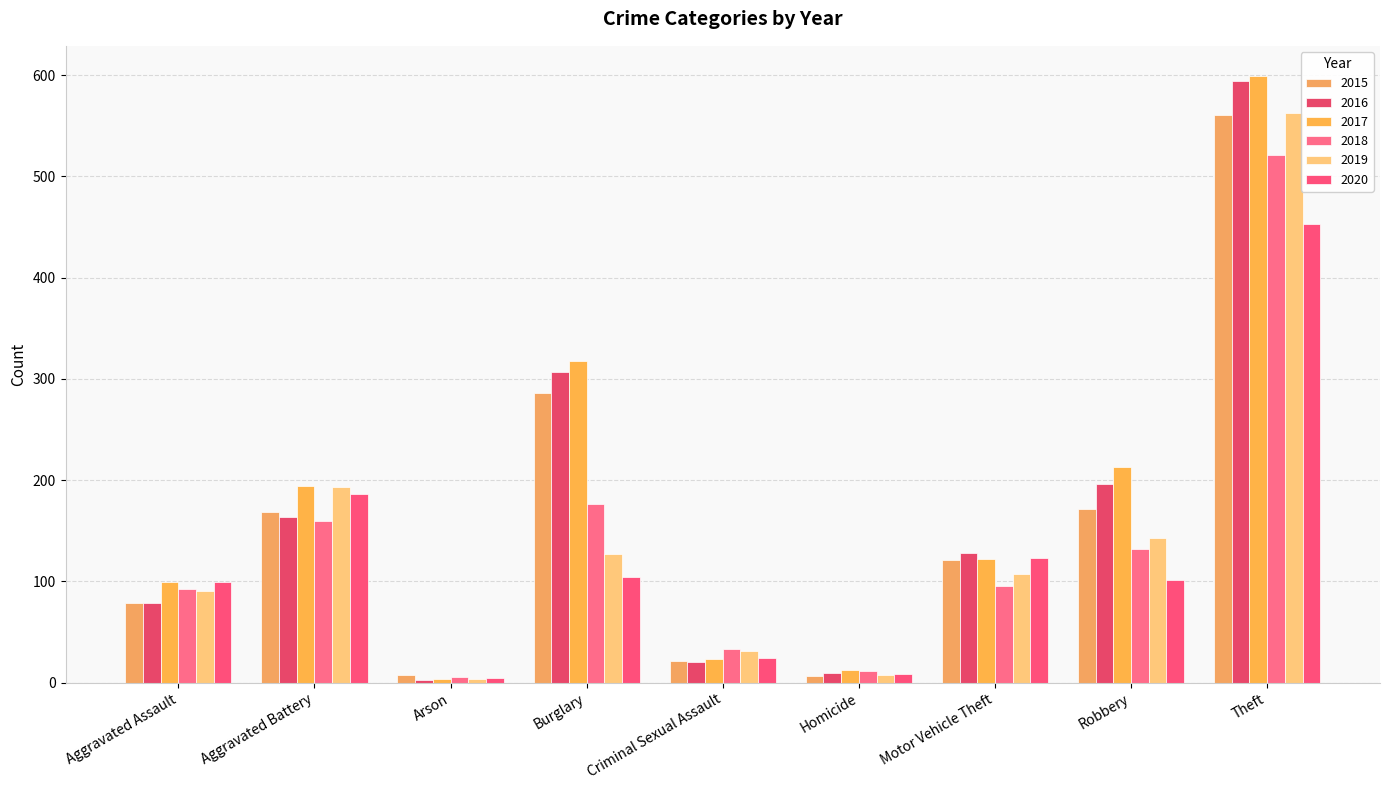

What is the label of the 2nd bar from the left?

Aggravated Battery